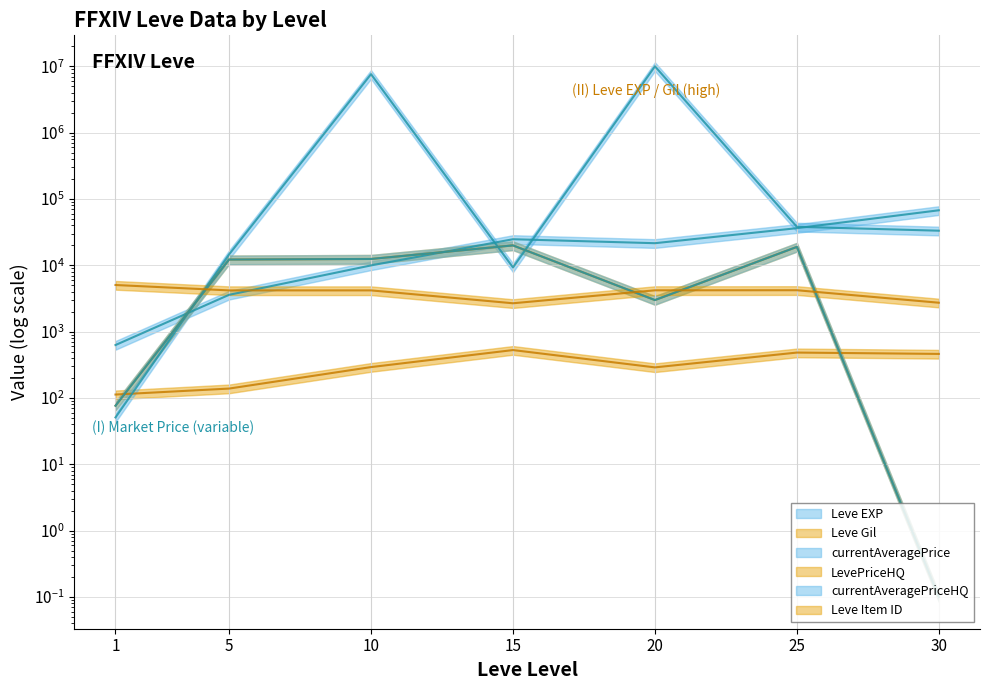

What is the value of the currentAveragePrice point at the 3rd from the left?

7634462.5